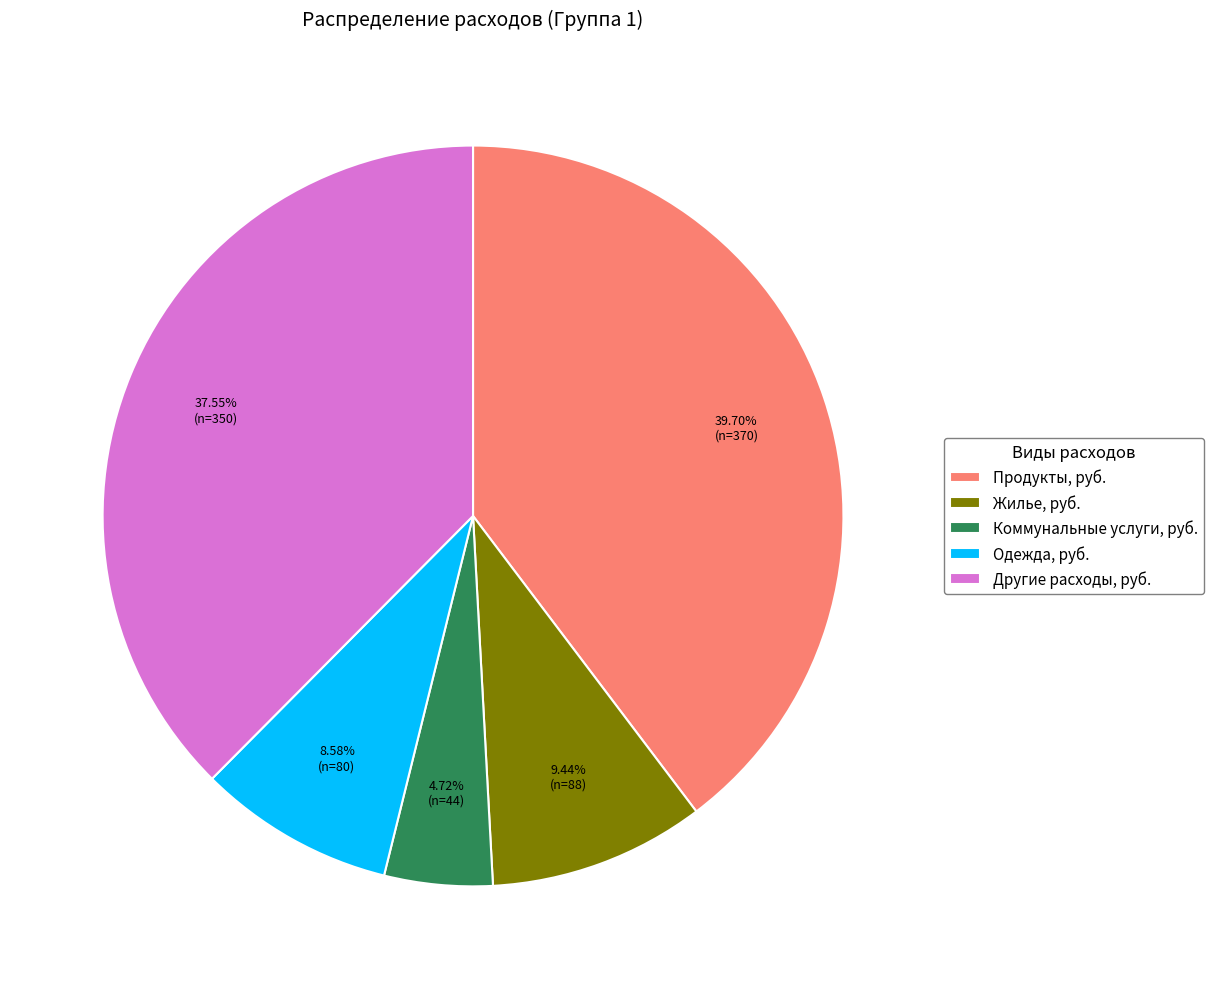

Does Одежда, руб. account for over 50% of the chart?

No